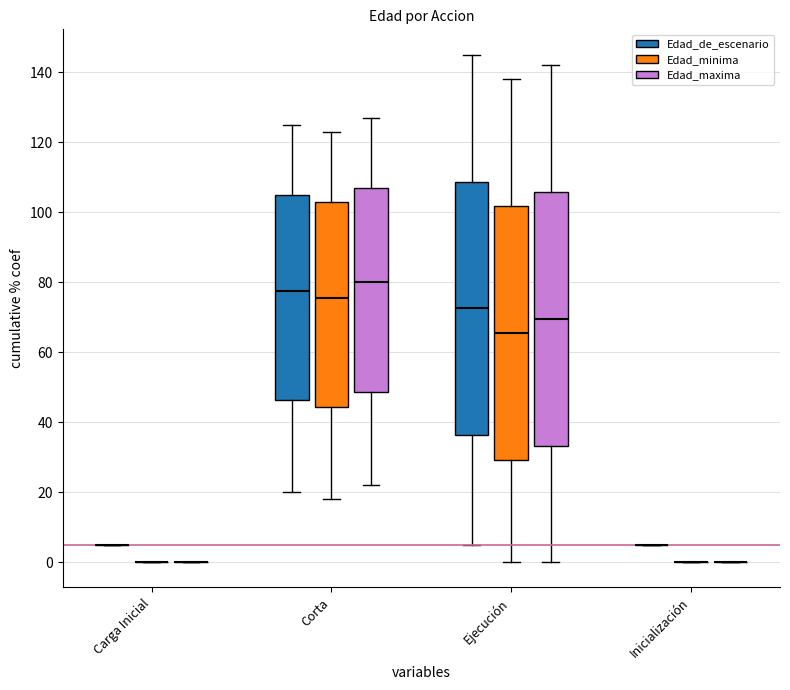

What is the average value of the Edad_maxima series?

65